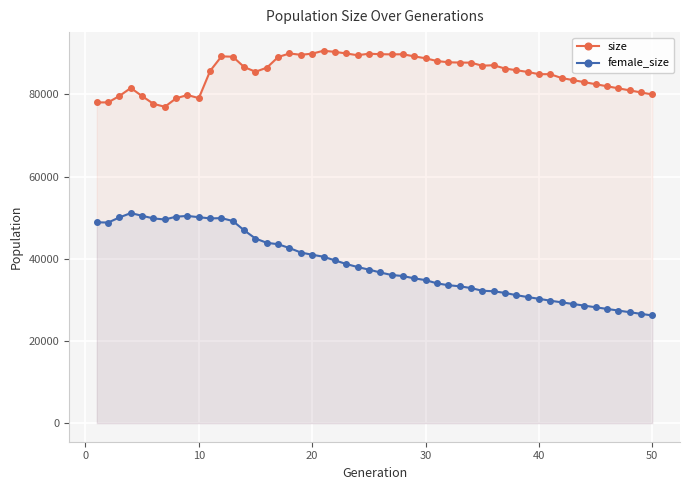

Read the size value at 31, to the nearest 50.

88150